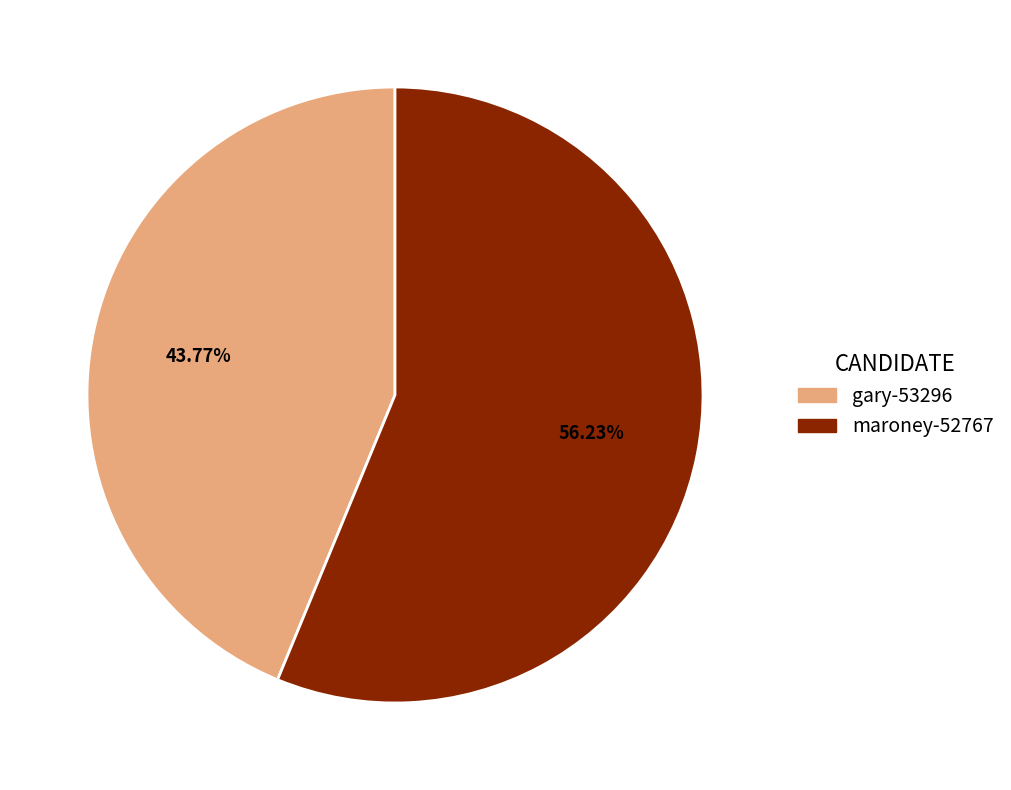

Which category has the biggest portion of the pie?

maroney-52767